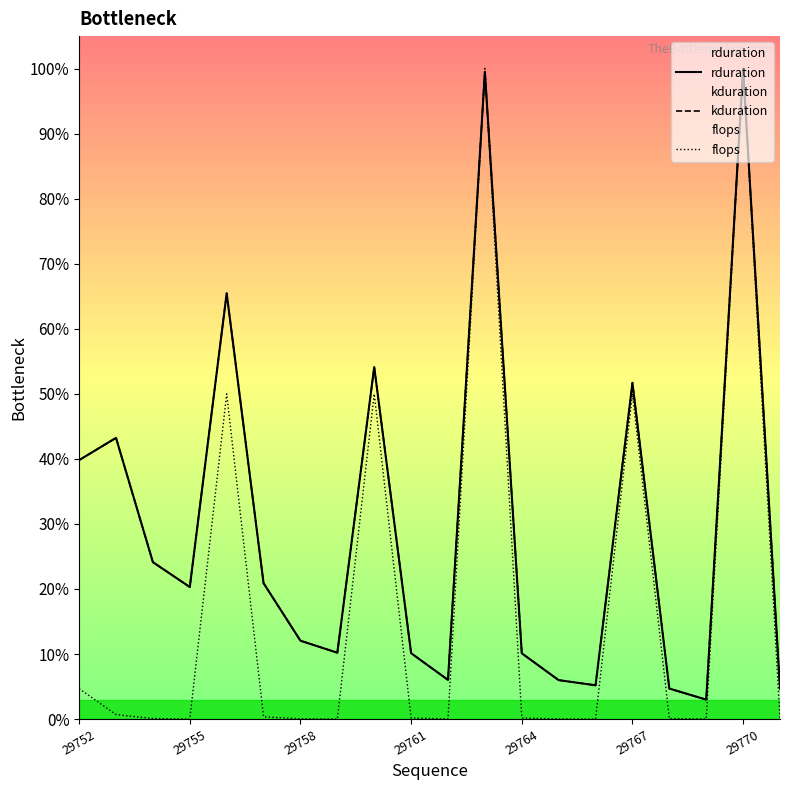

Where does the rduration series first go above 20?

29752